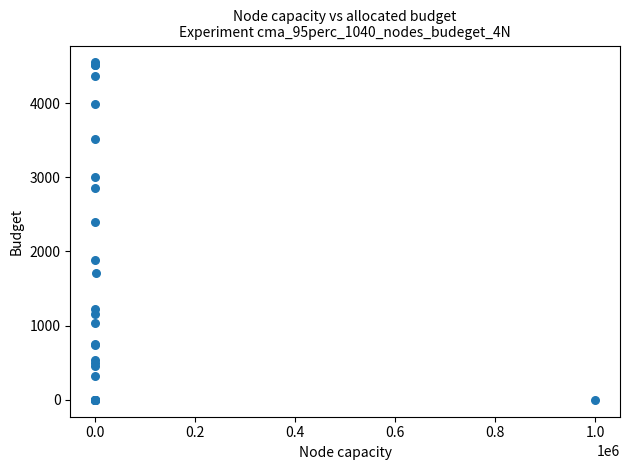

What Y value in the scatter plot is closest to 2274?

2391